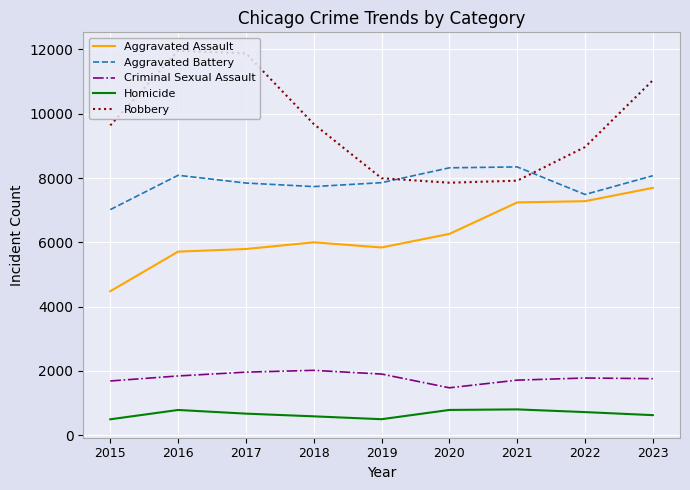

At which category is the sum across all series the highest?

2023